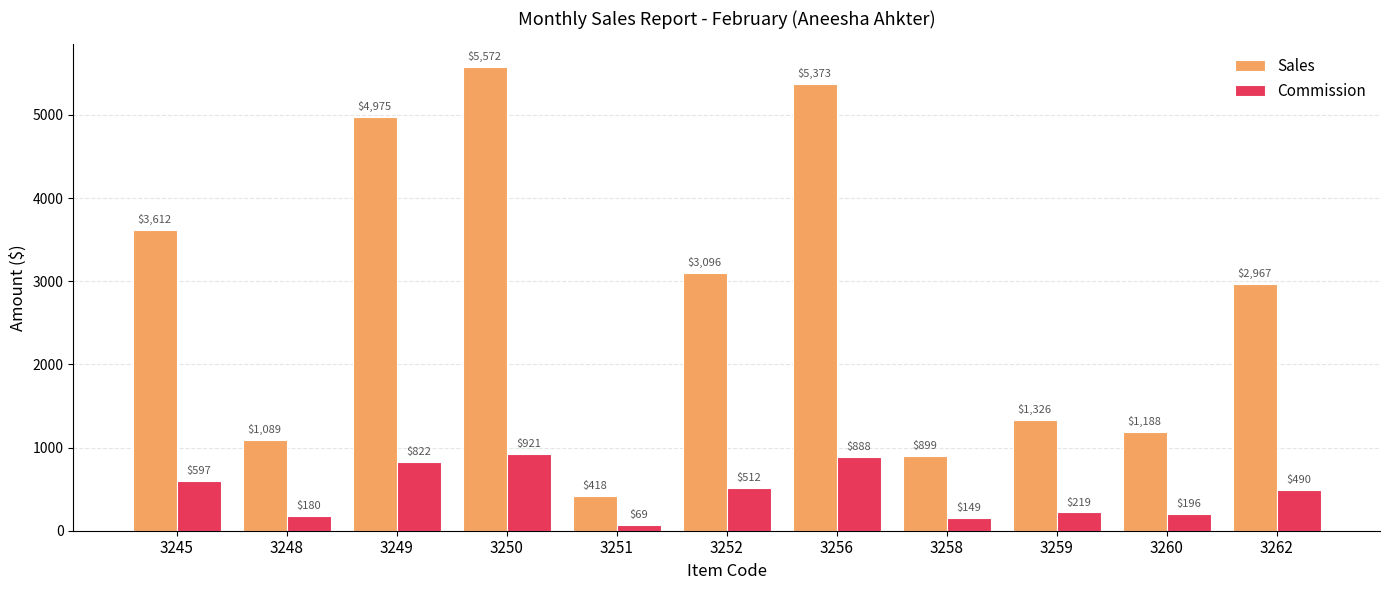

The value of Commission at 3259 is 219.2. True or false?

True